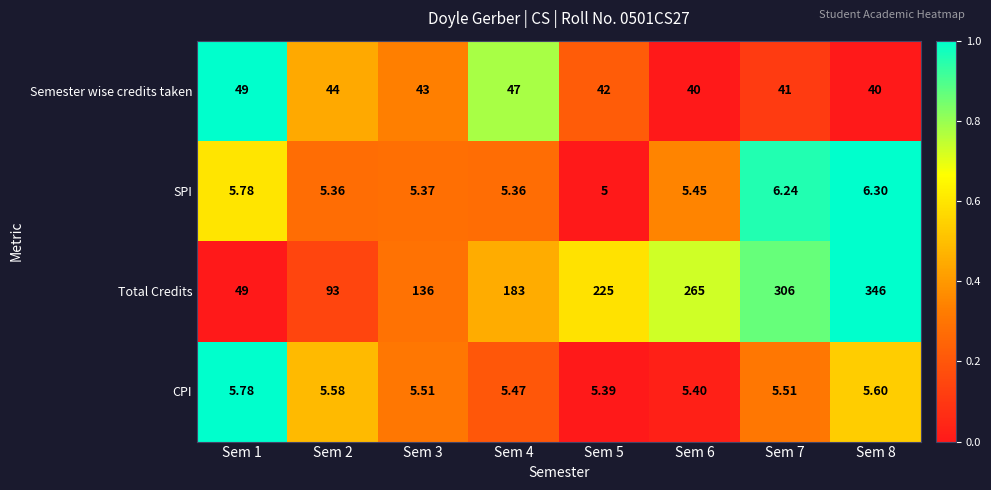

Which series changed the most between Sem 5 and Sem 7?

Total Credits